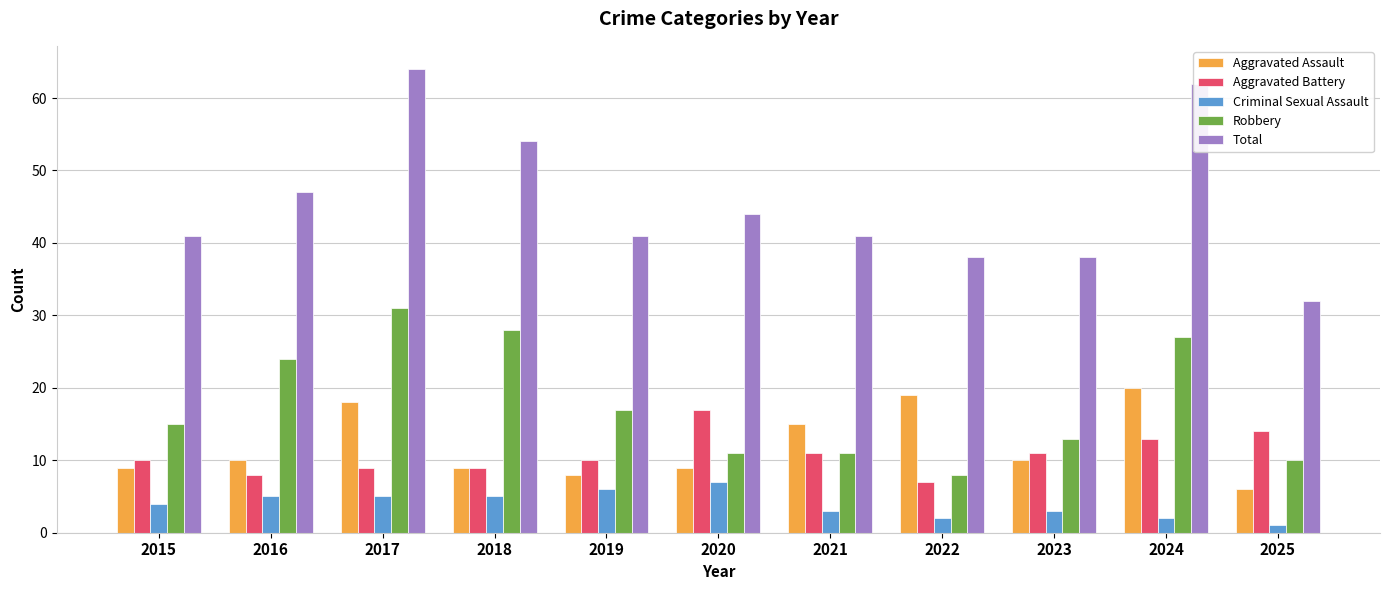

What is the average value of the Criminal Sexual Assault series?

4